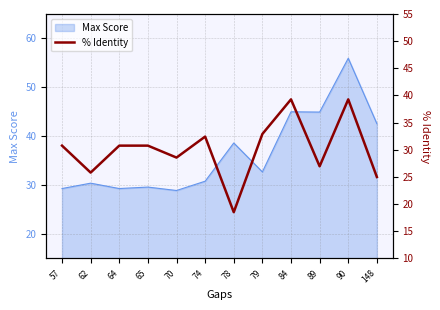

How many lines are shown in the chart?

1